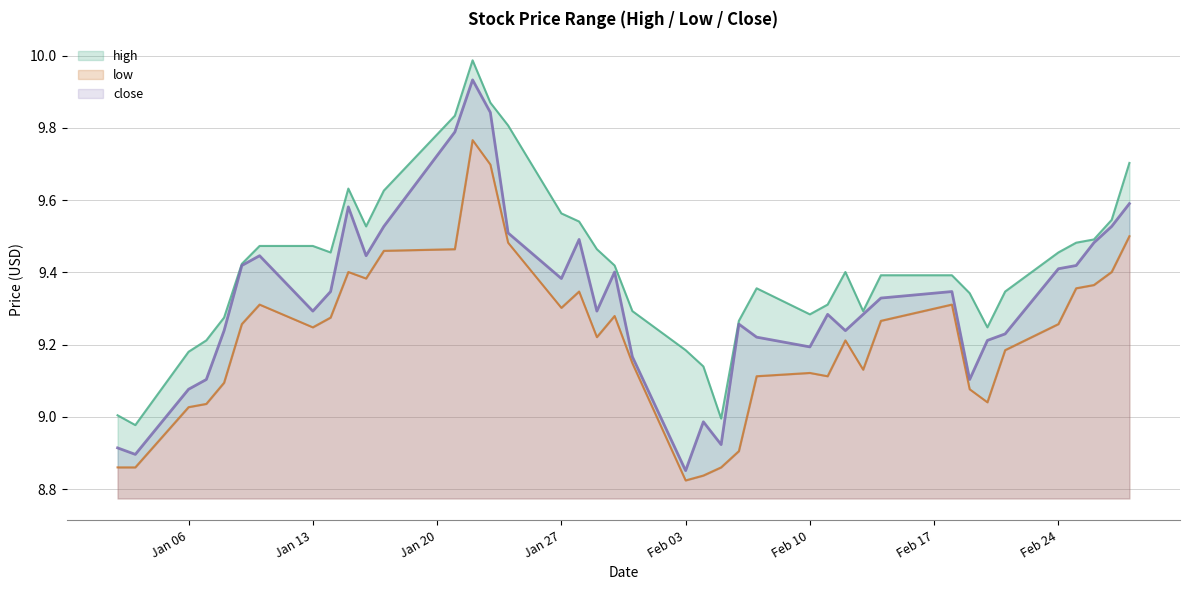

What is the spread (max minus min) of values at 2014-02-28?

0.2